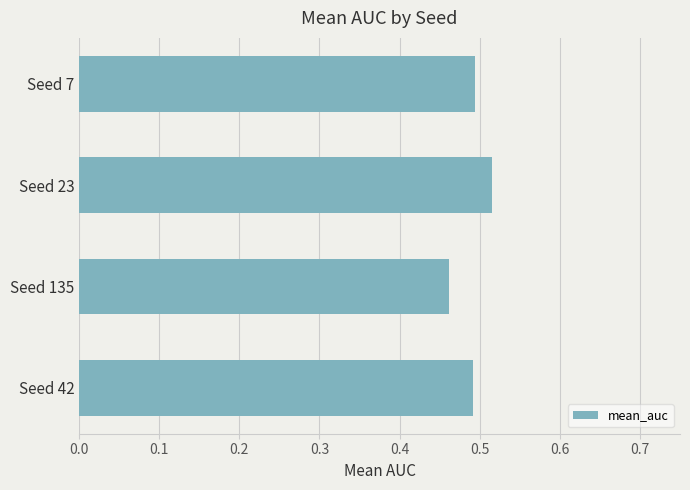

Which category has the highest value across all series?

Seed 23